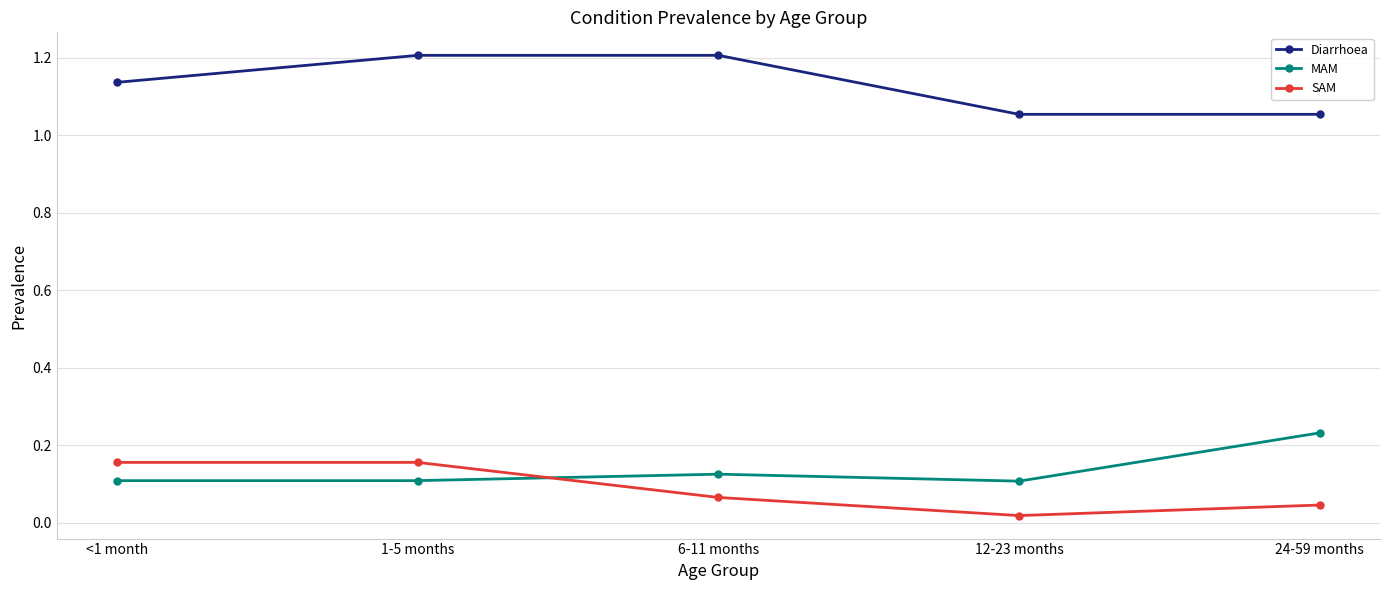

What is the label of the 2nd point from the left?

1-5 months